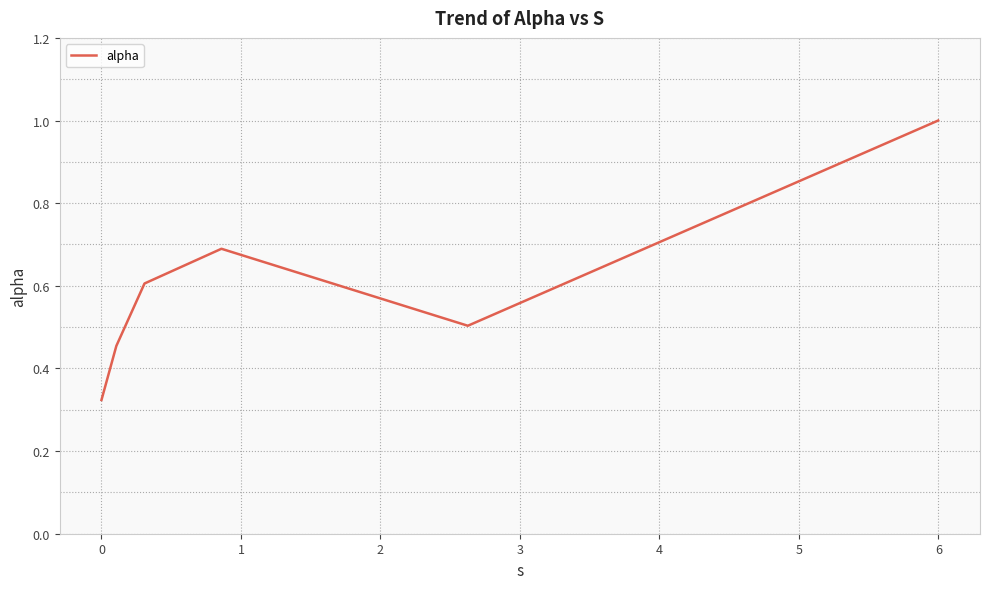

What is the maximum value shown in the chart?

1.0